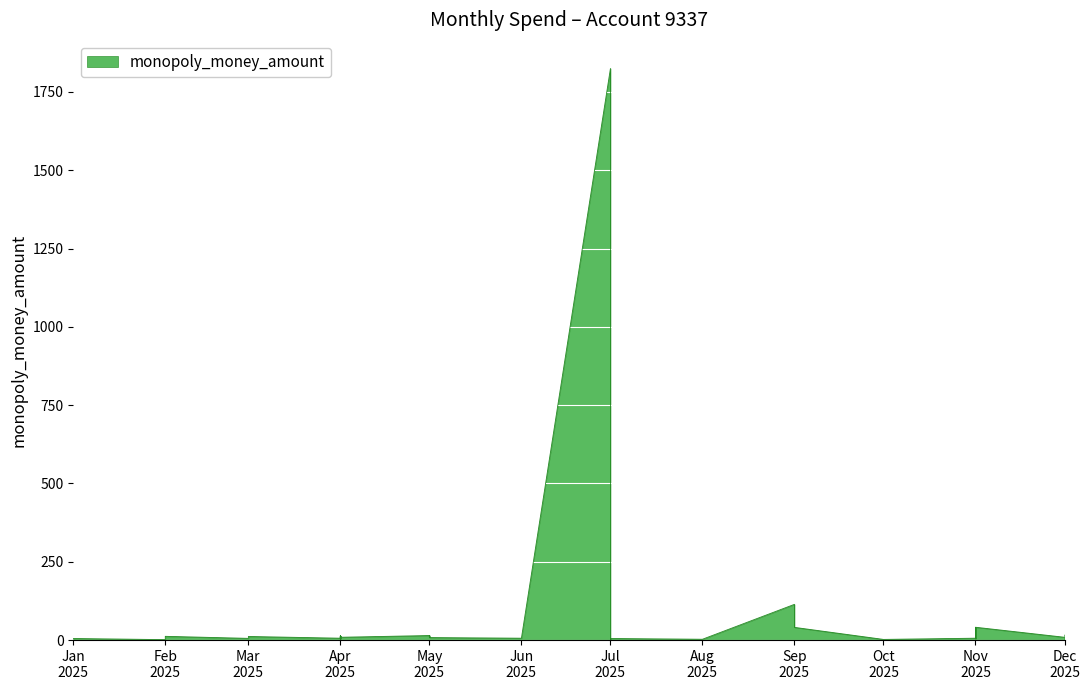

What is the change in value from May 2025 to Dec 2025?

-6.0